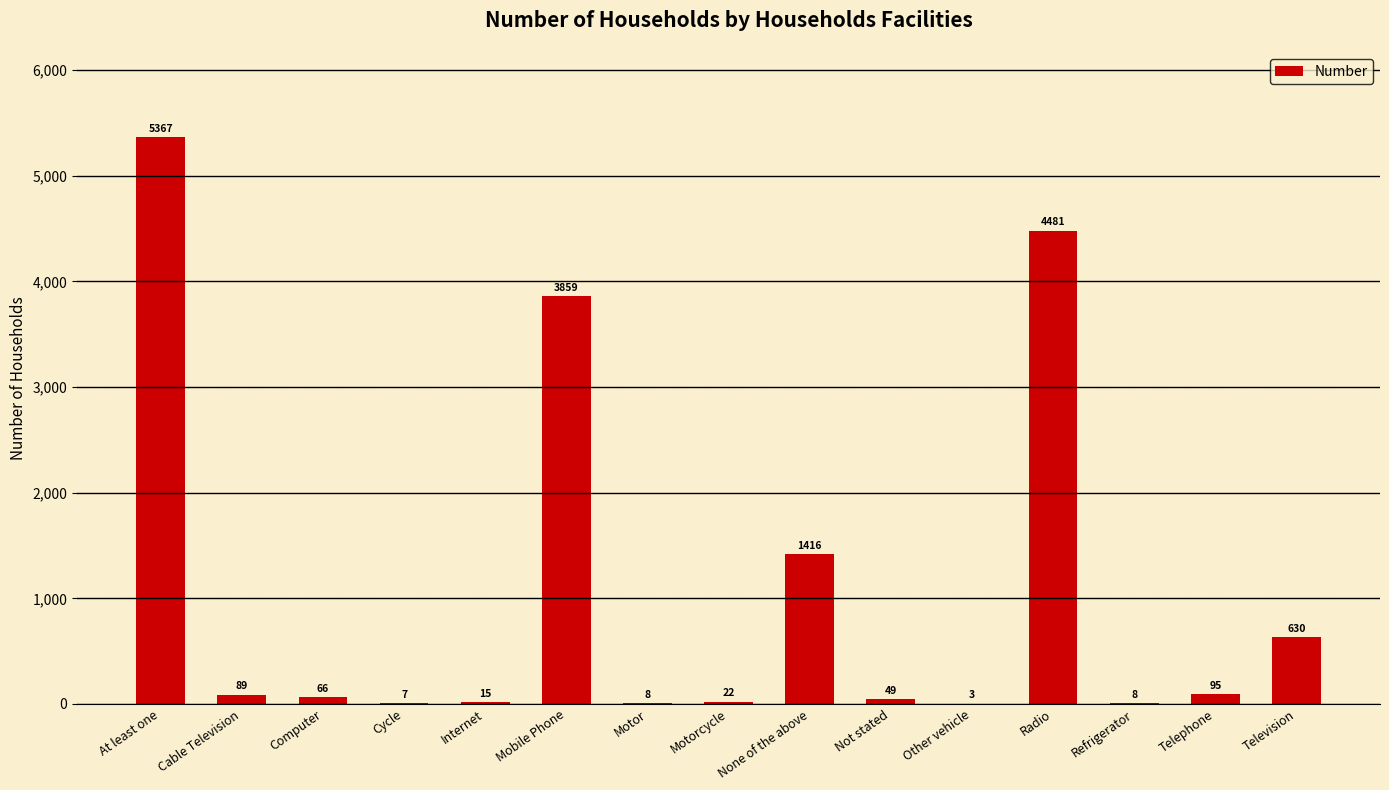

What is the maximum value shown in the chart?

5367